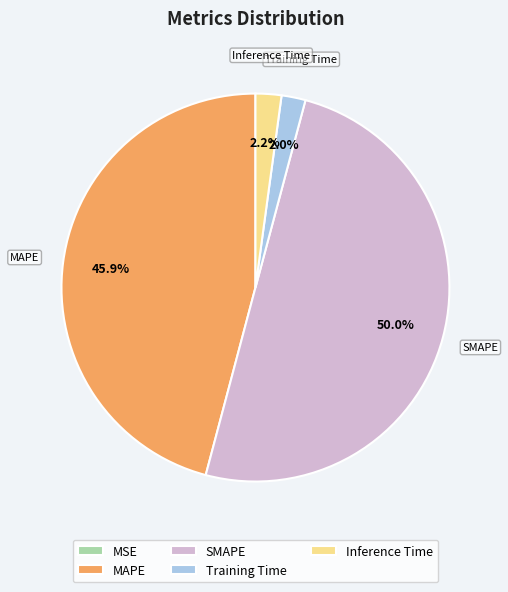

Which has a higher value, SMAPE or Training Time?

SMAPE